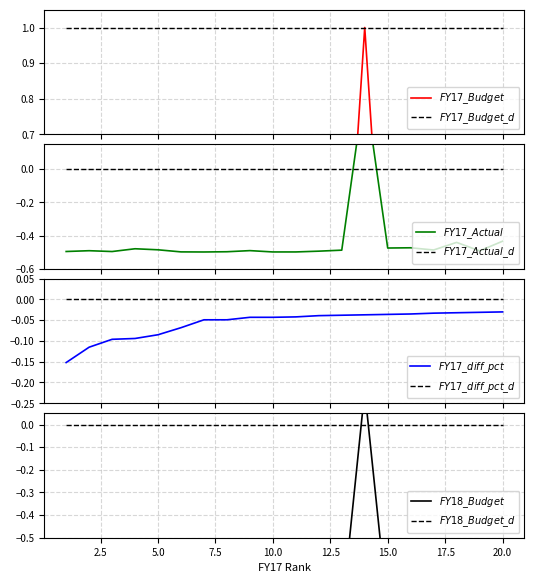

At which label is FY17_diff_pct closest to 0?

20